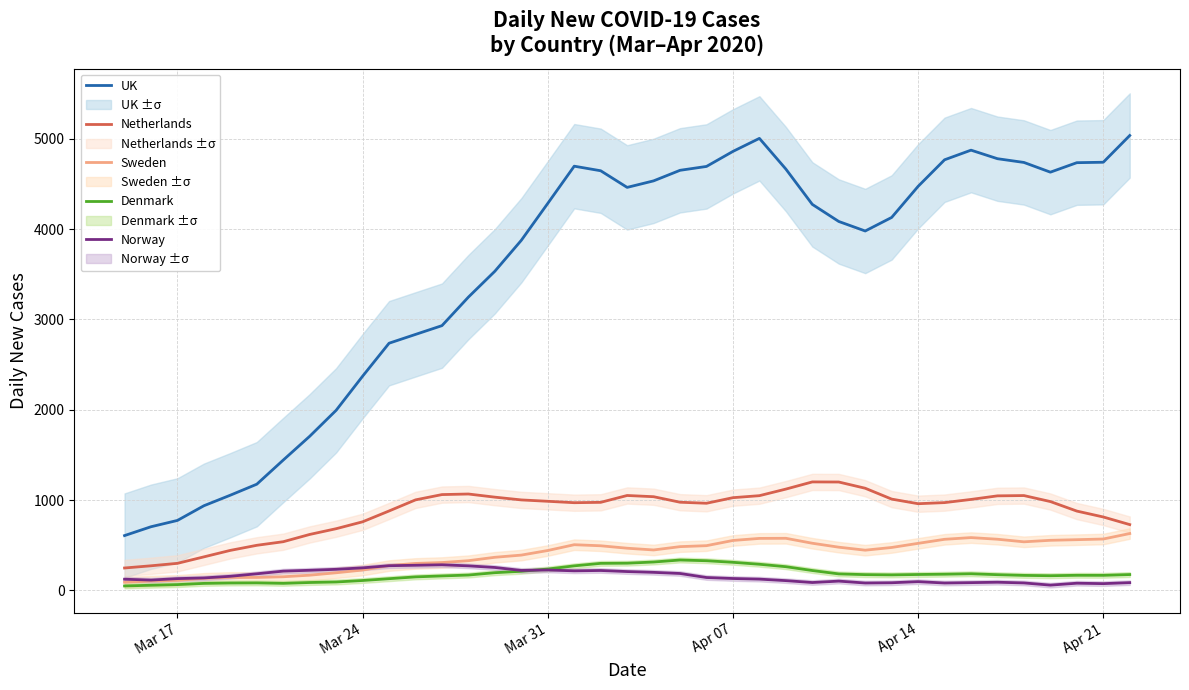

How many intersections are there between Norway and Denmark?

1